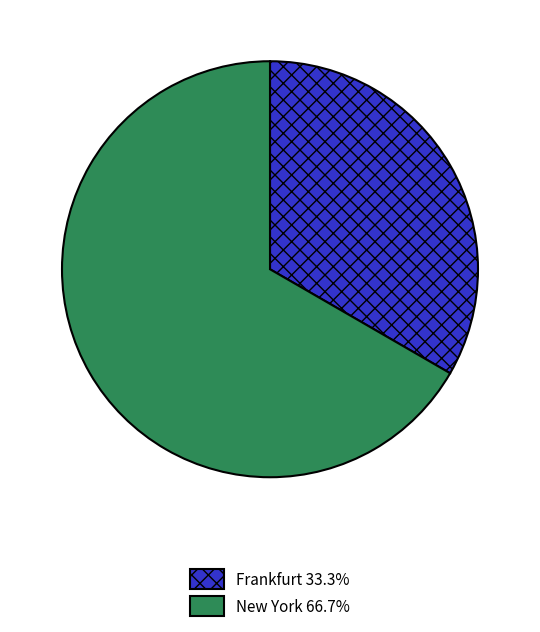

Rank the categories by value from lowest to highest.

Frankfurt, New York